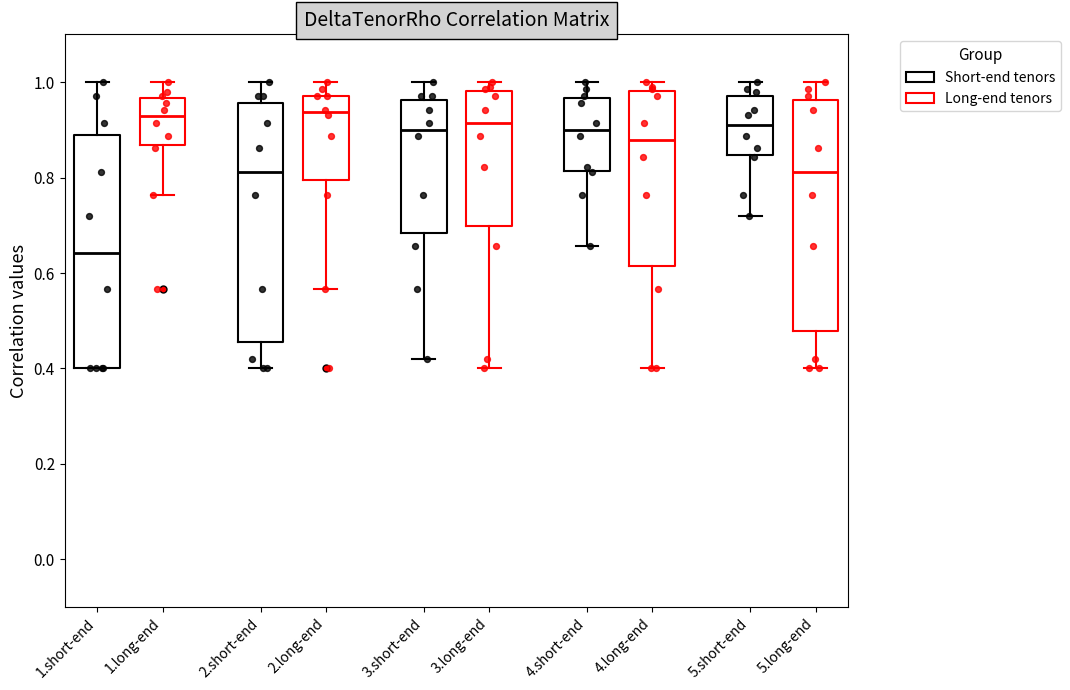

Where does the median line of the box for 1.short-end (Short-end tenors) sit on the y-axis? The values are not printed on the chart, so give them approximately, as read against the axis.

0.64